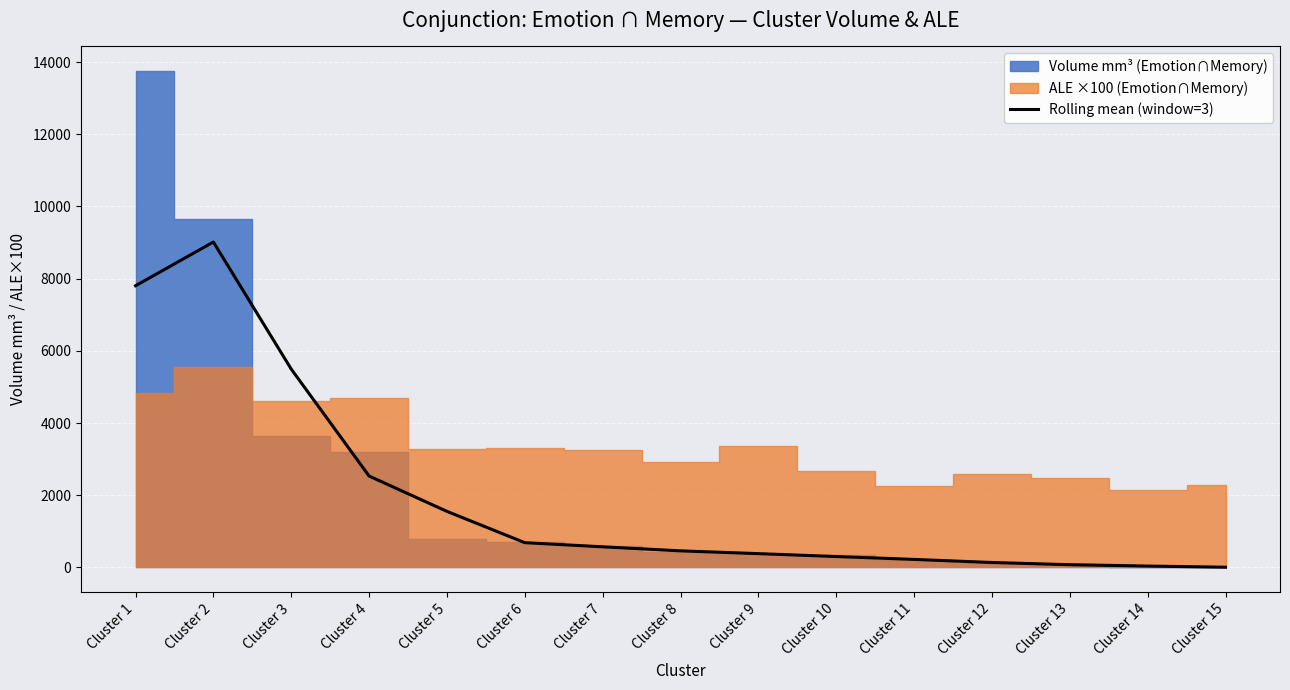

True or false: the data shows 381.3 at Cluster 9.

True